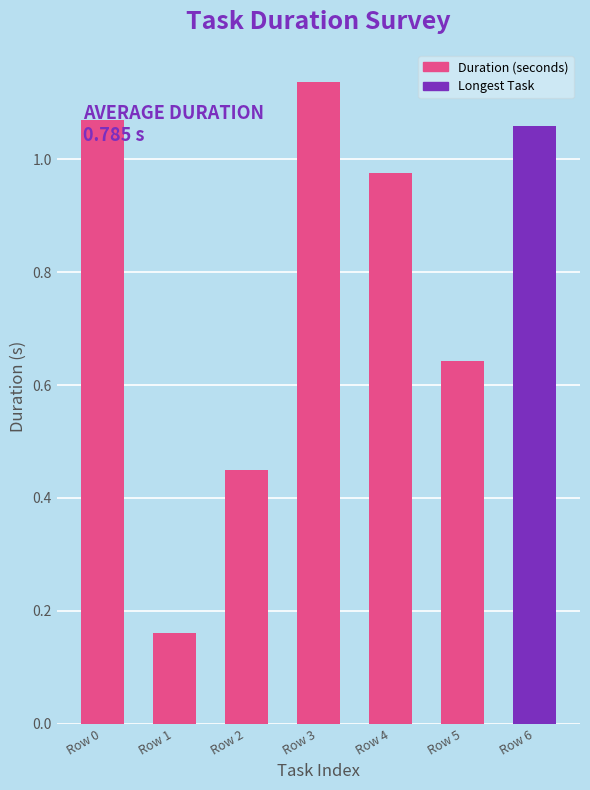

At which category does the chart reach its minimum across all series?

Row 1